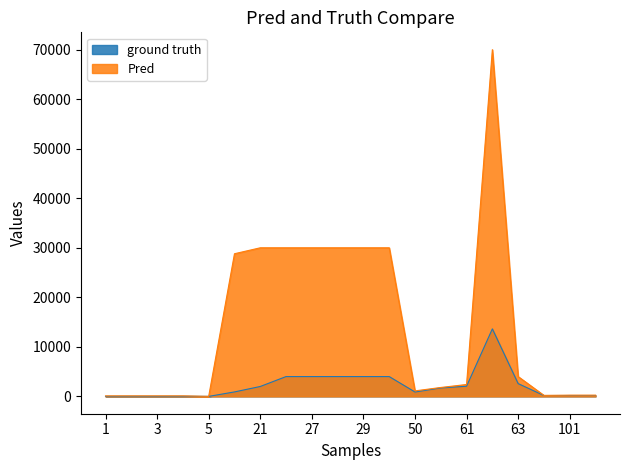

What is the difference between the highest and lowest values at 100?

30